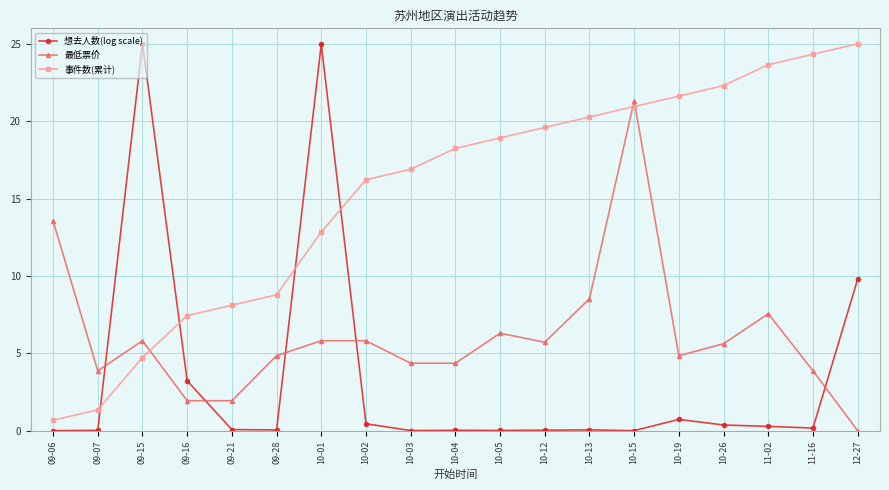

Which series changed the most between 11-02 and 11-16?

最低票价